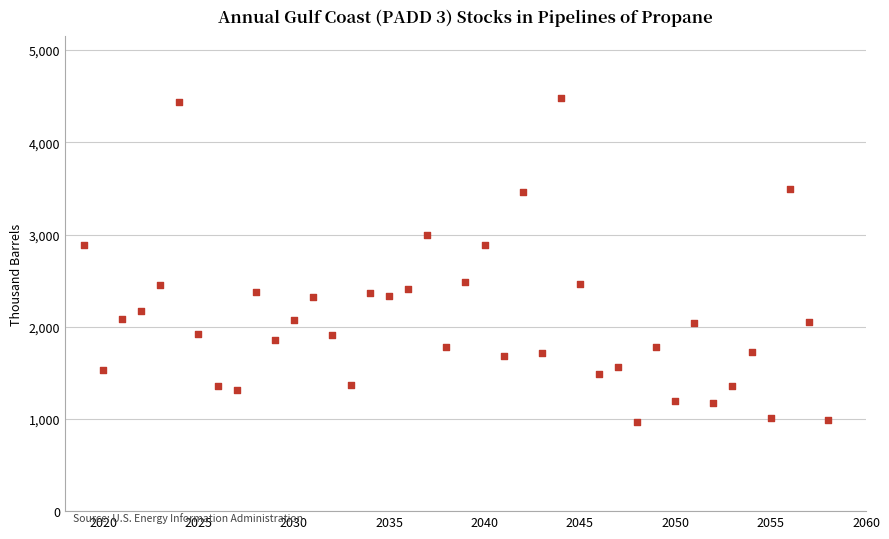

What is the range of X values (max minus min)?

39.0